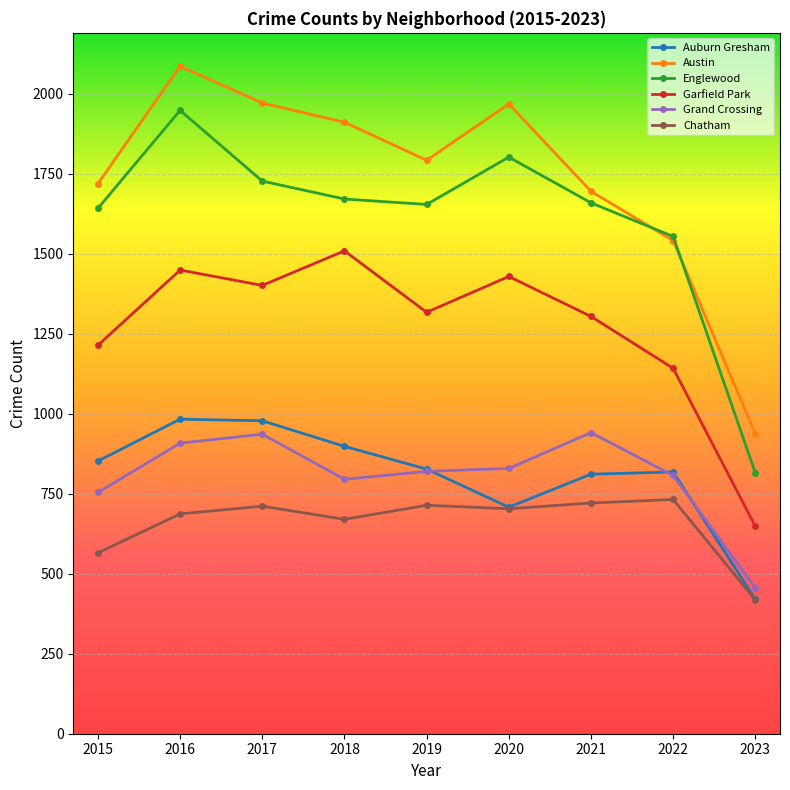

At which label does Garfield Park first exceed 1317?

2016